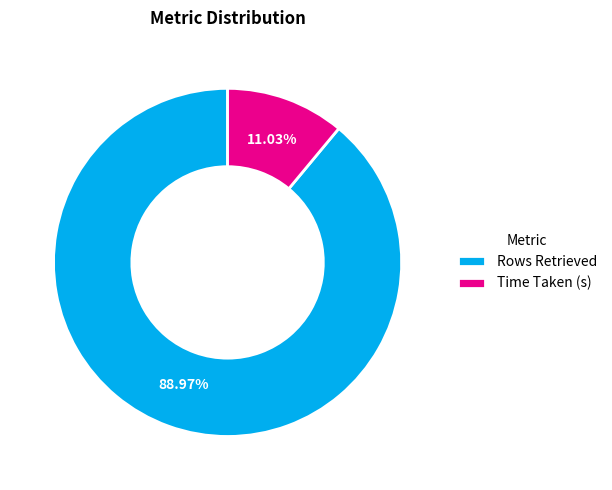

Does Time Taken (s) account for over 50% of the chart?

No